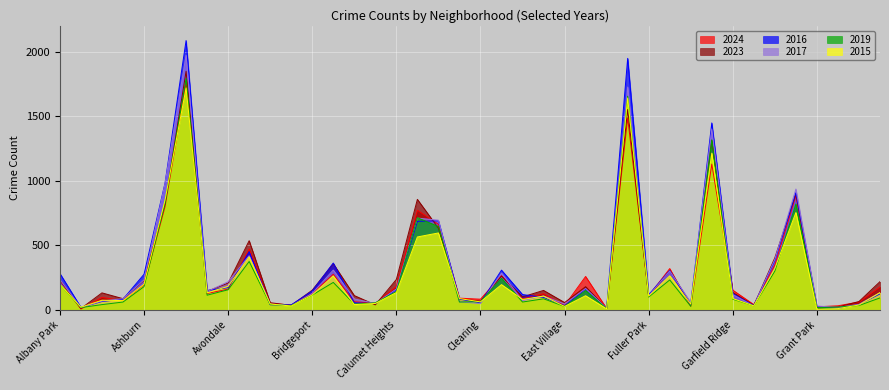

What is the total value across all series at Andersonville?

94